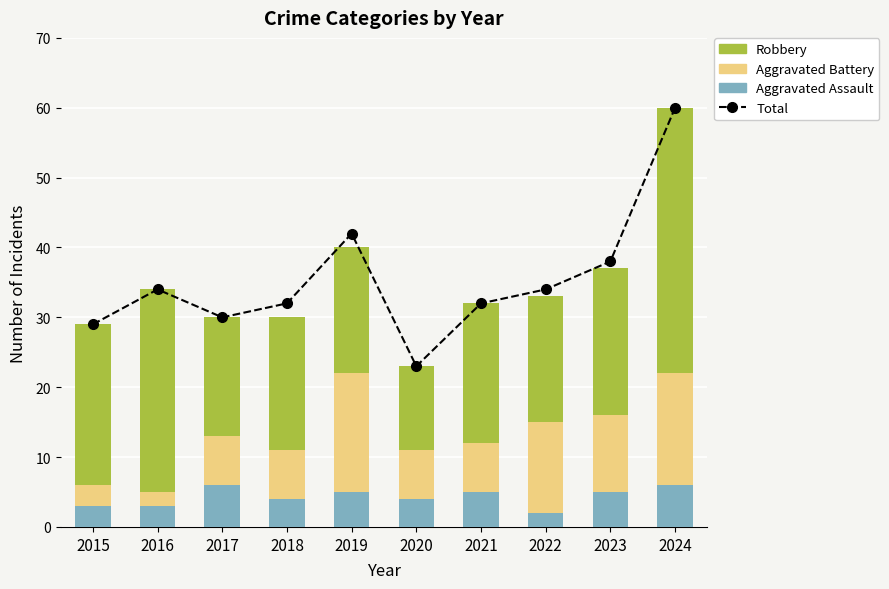

Where is Total nearest to the value 41?

2019